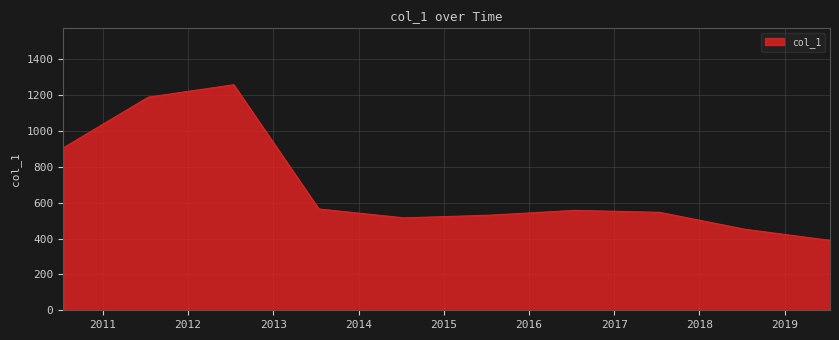

What is the minimum value shown in the chart?

390.0